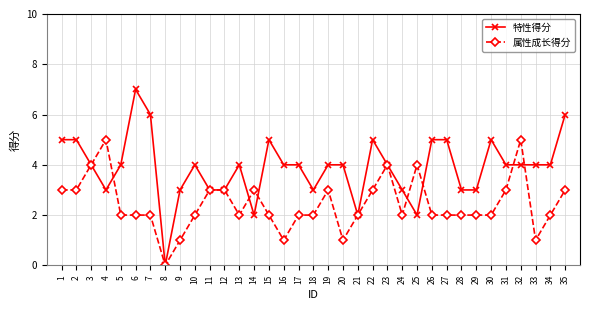

How many lines are shown in the chart?

2